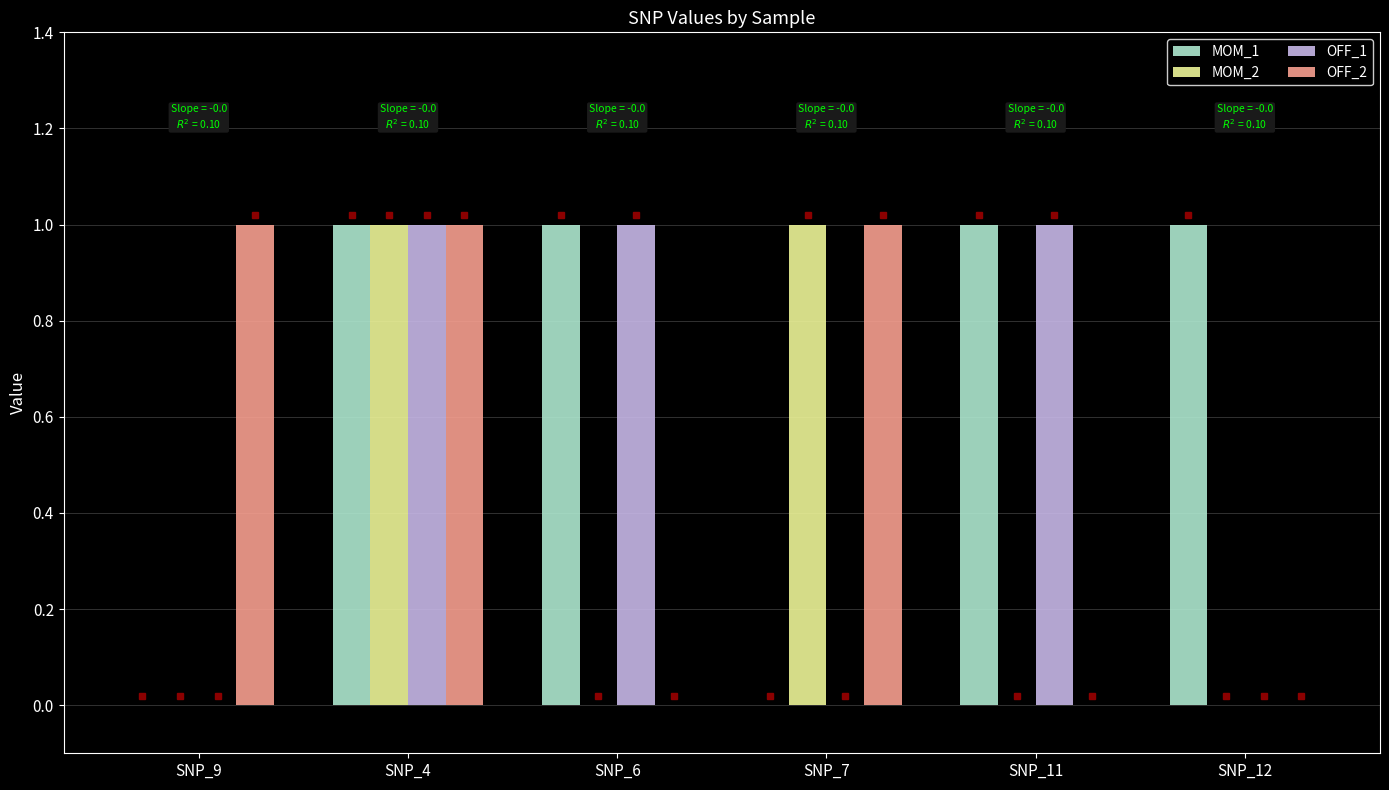

The value of MOM_1 at SNP_7 is 1. True or false?

False